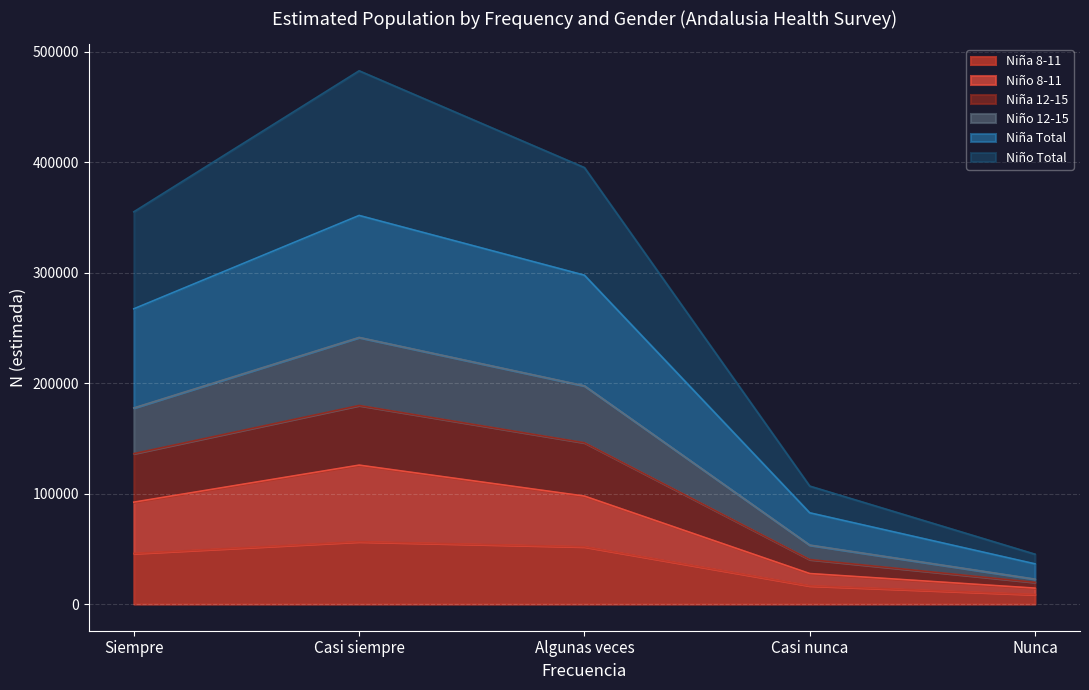

What position from the right is Algunas veces?

3